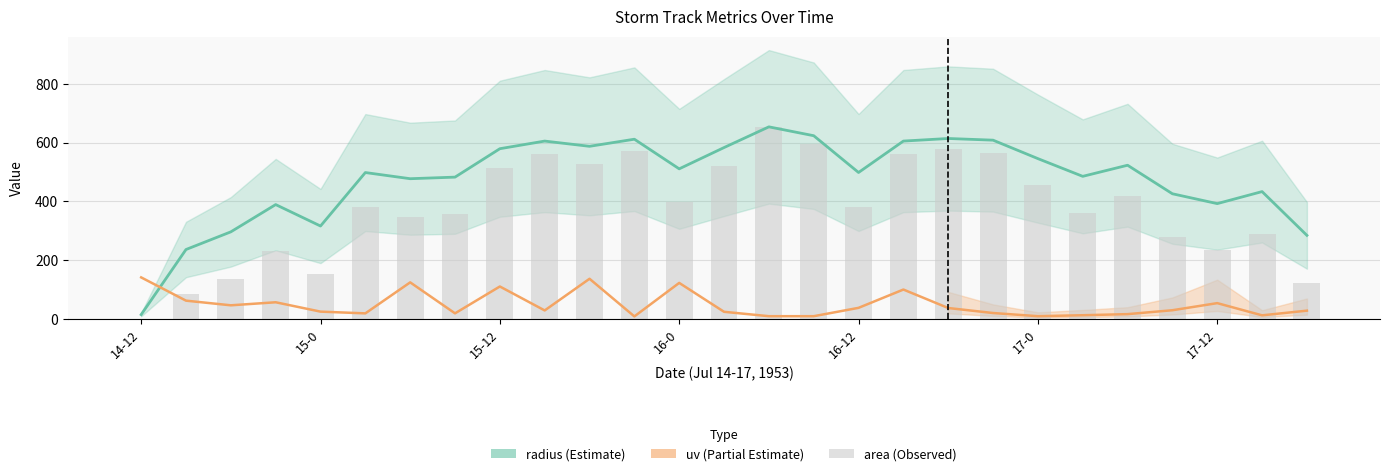

Reading left to right, what are all the values shown in this chart?

0.3	85.2	134.1	231.5	152.7	379.6	348.3	356.2	513.5	560.6	528.1	572.5	399.1	520.5	654.0	595.0	379.9	560.6	577.0	566.4	455.4	360.2	418.6	277.4	235.4	287.2	123.5